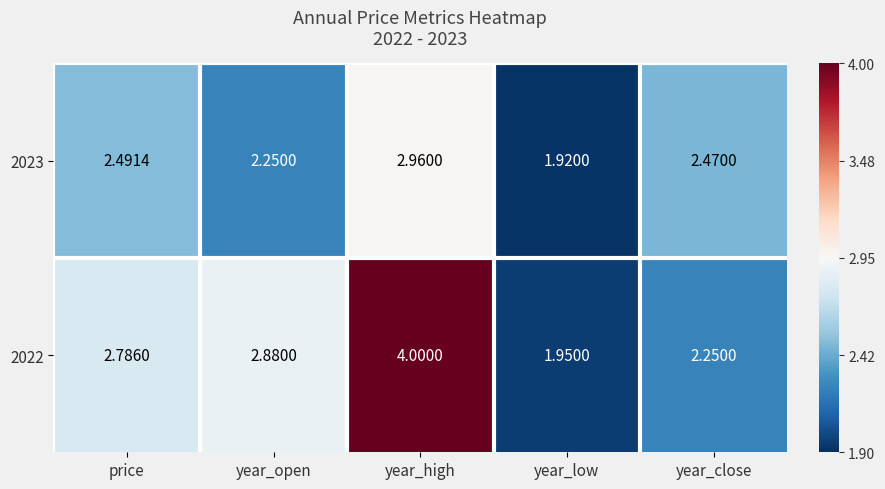

At how many categories does at least one series exceed 3?

1